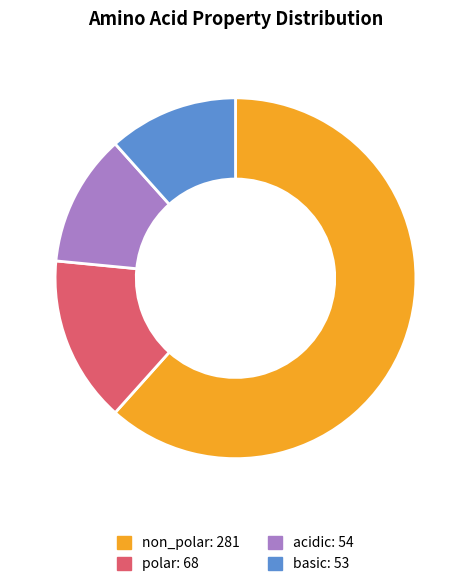

What is the majority slice?

non_polar